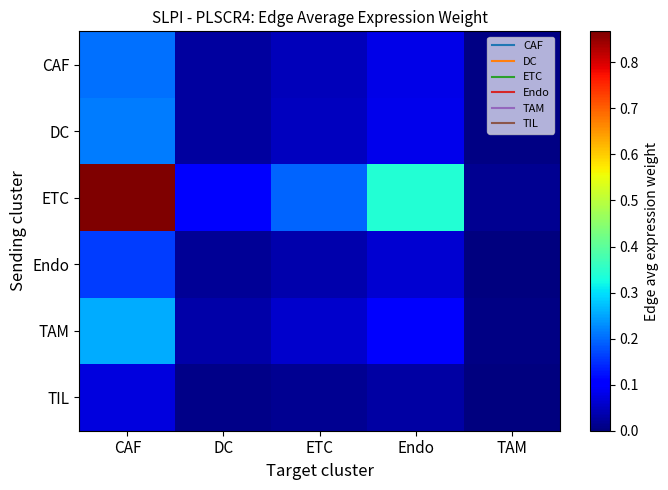

At which category does the chart reach its peak across all series?

CAF